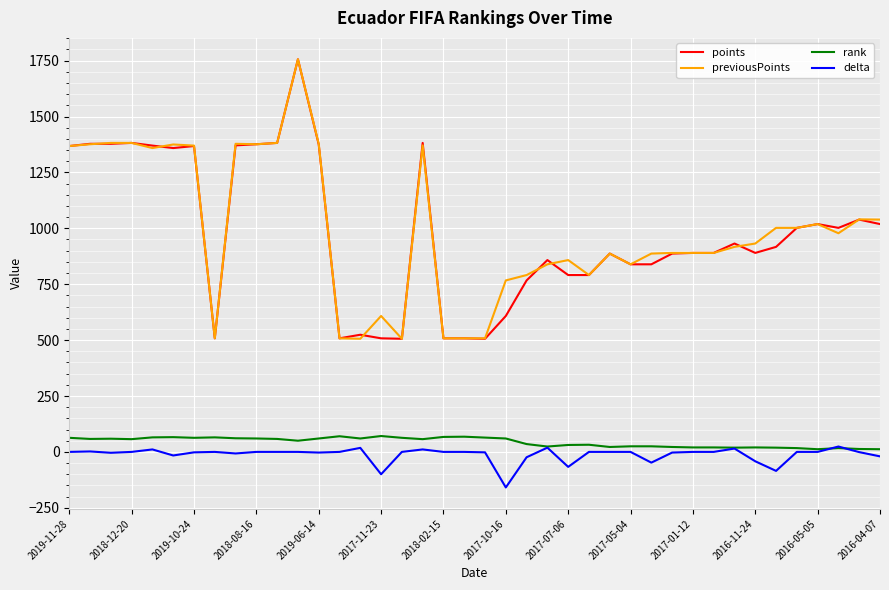

What is the smallest value displayed?

-159